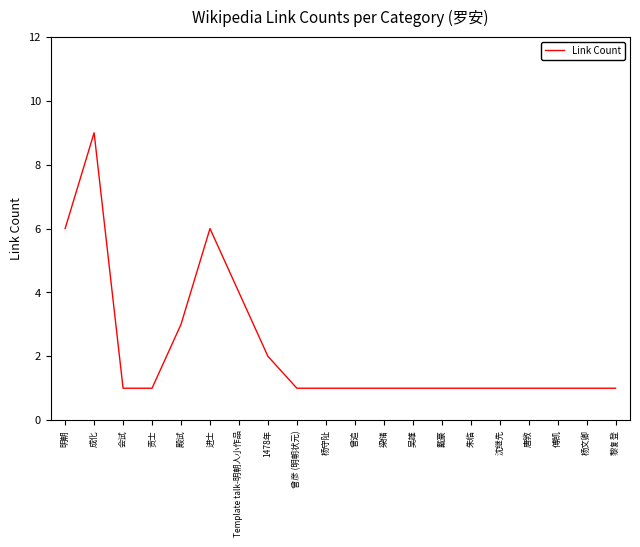

The value at 曾彦 (明朝状元) is 1. True or false?

True